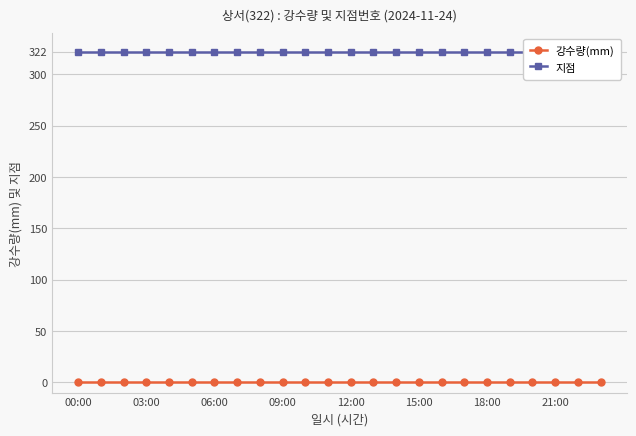

Which label corresponds to the smallest value in the chart?

00:00